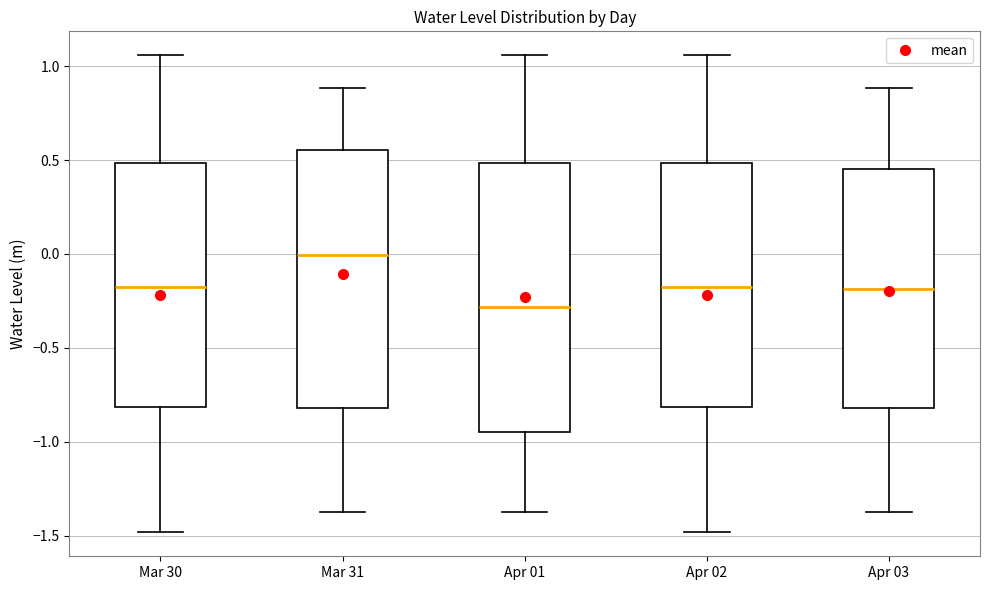

Reading left to right, read every box against the y-axis: the position of its median line, the range the box covers, and the ends of its whiskers. The values are not printed on the chart, so give them approximately, as read against the axis.

Mar 30: median -0.20, box -0.80 to 0.50, whiskers -1.50 to 1.05
Mar 31: median 0.00, box -0.80 to 0.55, whiskers -1.35 to 0.90
Apr 01: median -0.30, box -0.95 to 0.50, whiskers -1.35 to 1.05
Apr 02: median -0.20, box -0.80 to 0.50, whiskers -1.50 to 1.05
Apr 03: median -0.20, box -0.80 to 0.45, whiskers -1.35 to 0.90